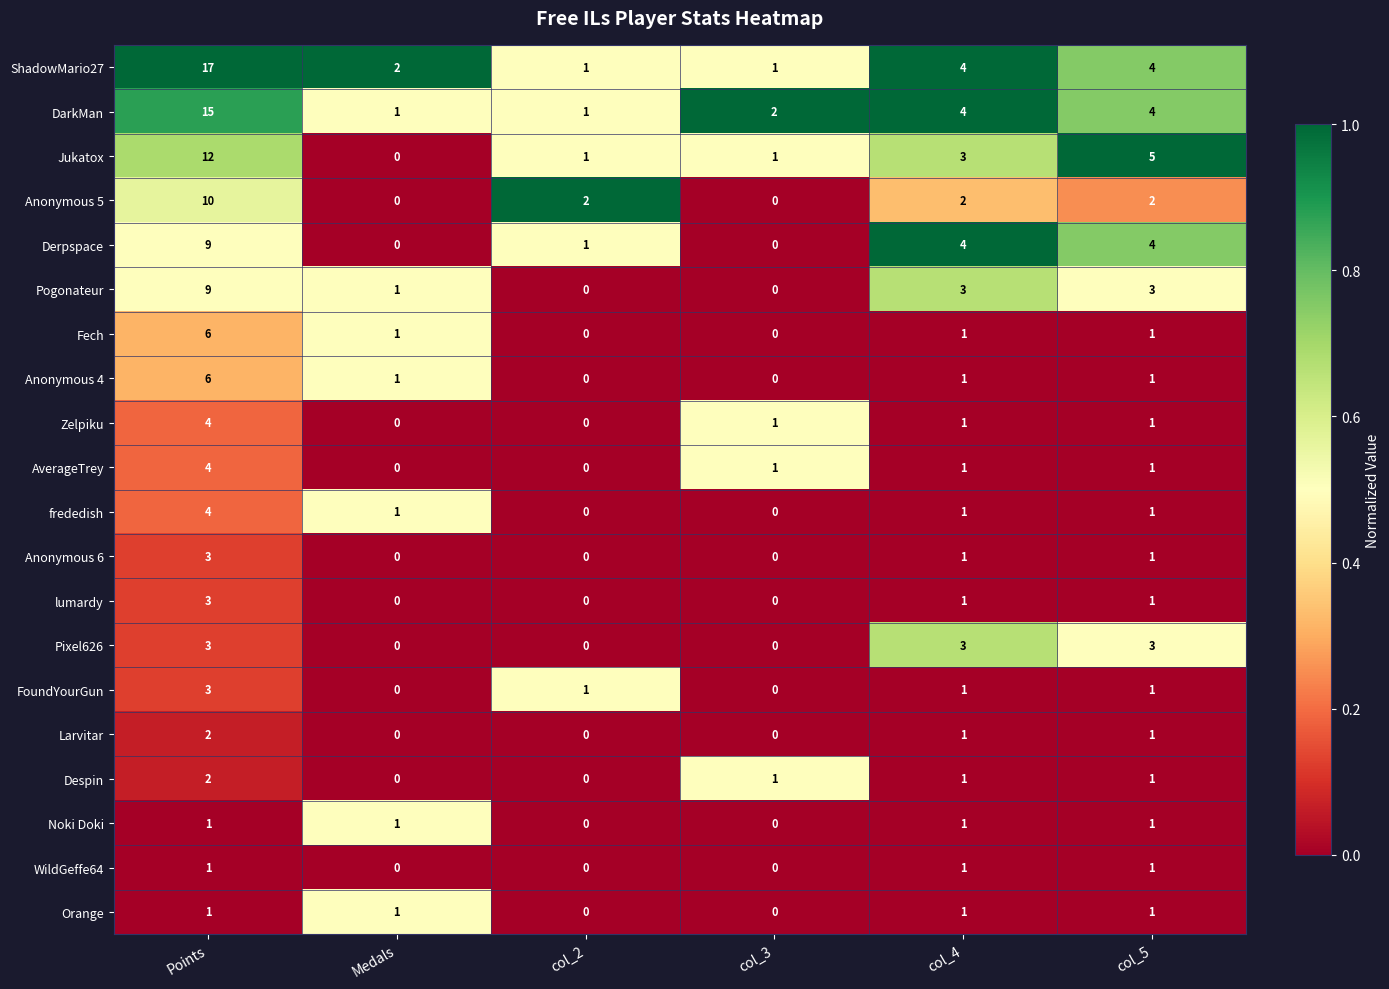

Where does the AverageTrey series first go above 1?

Points